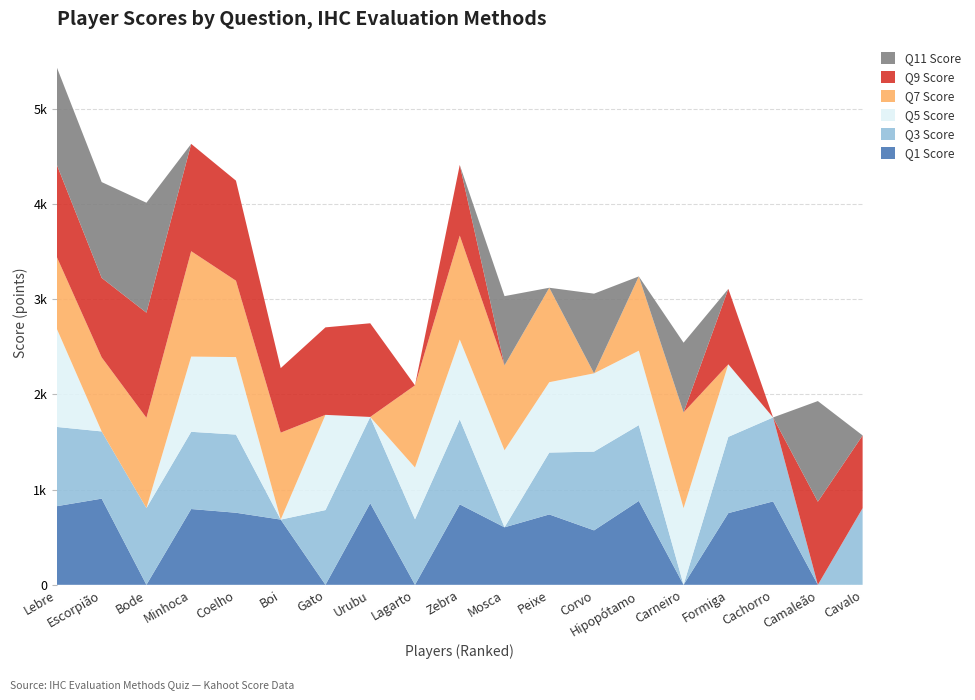

Reading left to right, list all the values displayed in this chart.

Q1 Score: 826	905	0	796	757	685	0	857	0	845	604	739	572	881	0	753	876	0	0
Q3 Score: 832	706	806	811	821	0	785	906	688	893	0	650	827	796	0	801	882	0	805
Q5 Score: 1029	0	0	790	814	0	1000	0	544	838	809	739	822	782	805	762	0	0	0
Q7 Score: 754	778	948	1107	802	913	0	0	863	1092	891	992	0	780	1006	0	0	0	0
Q9 Score: 968	835	1104	1127	1051	678	919	984	0	742	0	0	0	0	0	792	0	873	764
Q11 Score: 1024	1006	1155	0	0	0	0	0	0	0	728	0	837	0	732	0	0	1057	0